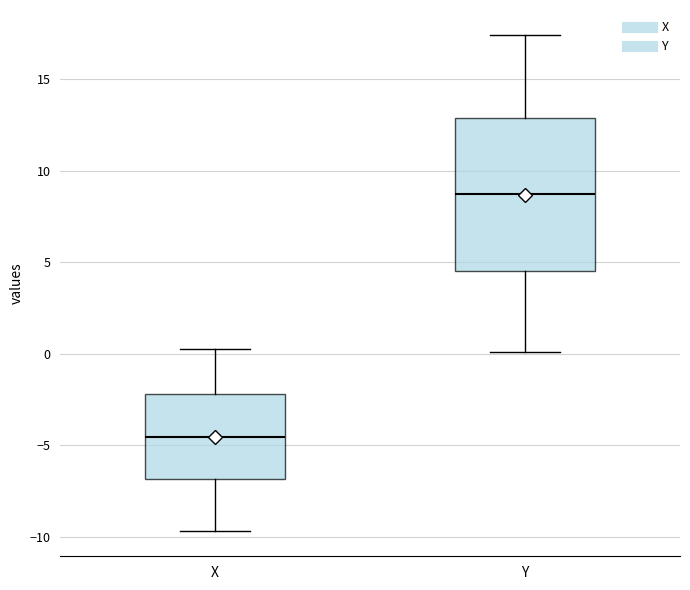

Where does the median line of the box for X sit on the y-axis? The values are not printed on the chart, so give them approximately, as read against the axis.

-4.5